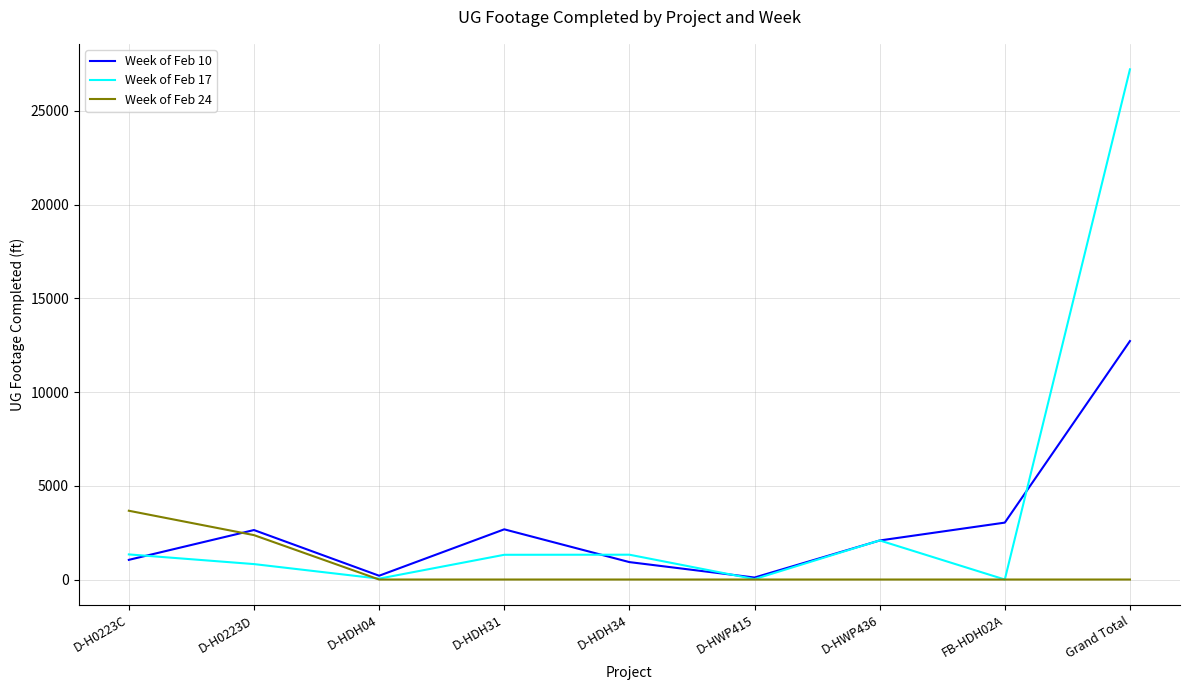

What is the spread (max minus min) of values at D-HWP415?

106